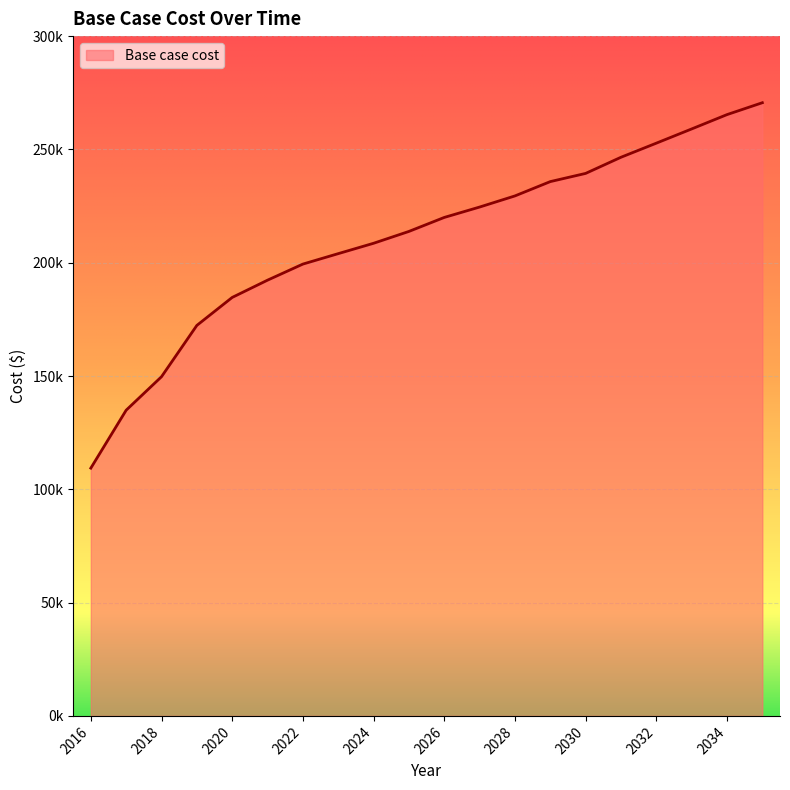

Reading right to left, list all the values displayed in this chart.

2035=270601.0	2034=265354.3	2033=259026.7	2032=252753.3	2031=246531.9	2030=239408.4	2029=235792.4	2028=229472.7	2027=224559.1	2026=219976.6	2025=213802.6	2024=208574.9	2023=203999.8	2022=199394.3	2021=192296.9	2020=184678.0	2019=172331.8	2018=149691.8	2017=134917.3	2016=109347.6